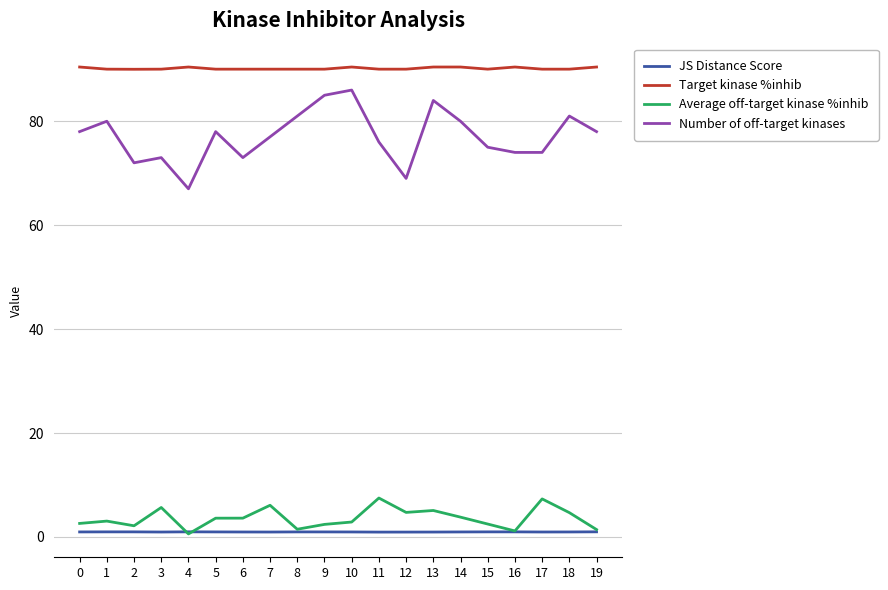

At which category does Number of off-target kinases reach its first local valley?

2